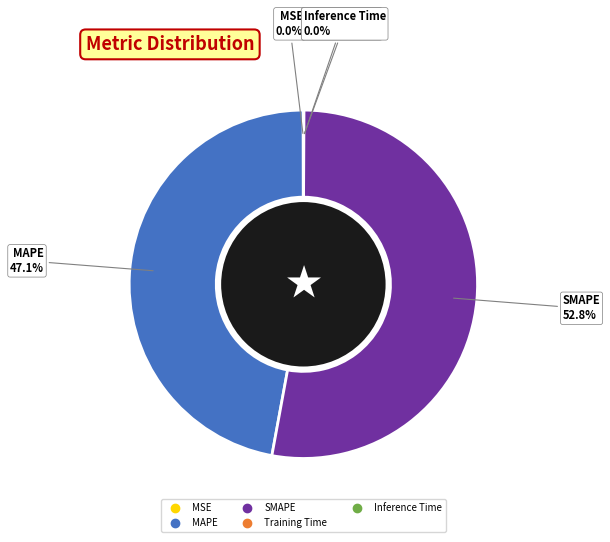

Is SMAPE the majority of the pie?

Yes